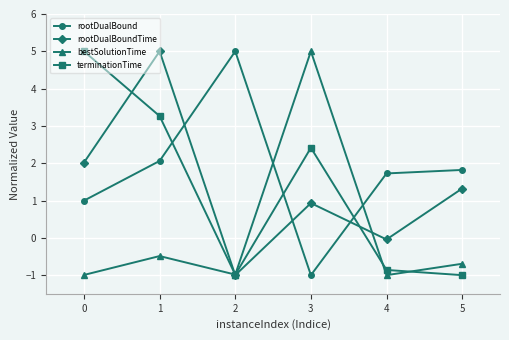

What is the smallest value displayed?

-1.0